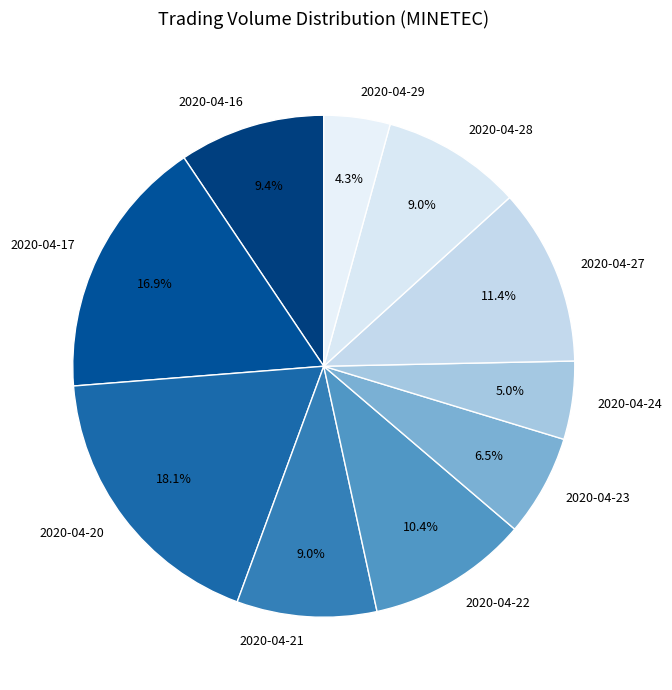

What percentage is NOT represented by 2020-04-20?

81.9%